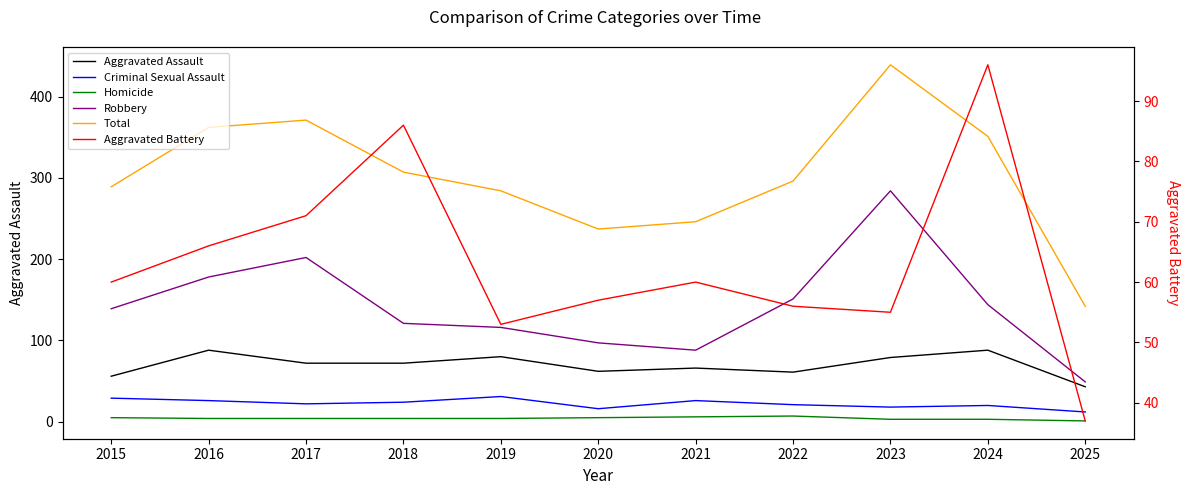

Rank the series at 2024 from highest to lowest value.

Total, Robbery, Aggravated Battery, Aggravated Assault, Criminal Sexual Assault, Homicide